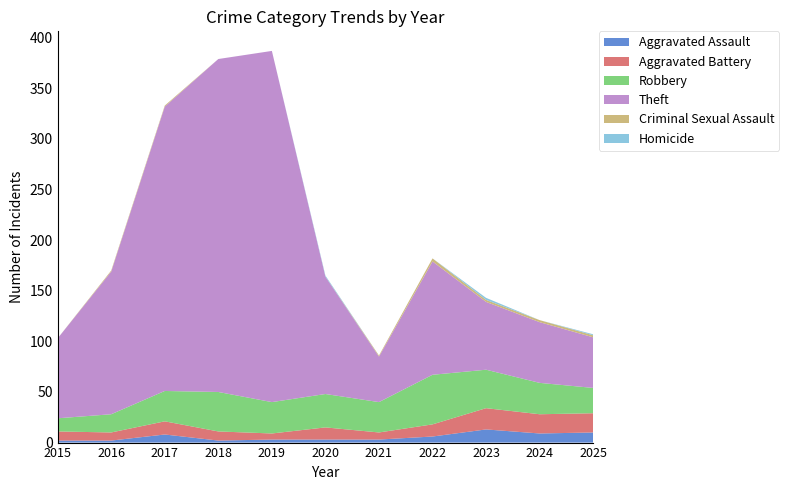

Reading left to right, list all the values displayed in this chart.

Aggravated Assault: 2	2	8	2	3	3	3	6	13	9	10
Aggravated Battery: 9	8	13	9	6	12	7	12	21	19	19
Robbery: 13	18	30	39	31	33	30	49	38	31	25
Theft: 79	141	281	329	347	116	45	112	67	60	50
Criminal Sexual Assault: 0	1	1	0	0	0	1	3	2	2	2
Homicide: 0	0	0	0	0	1	0	0	2	0	1